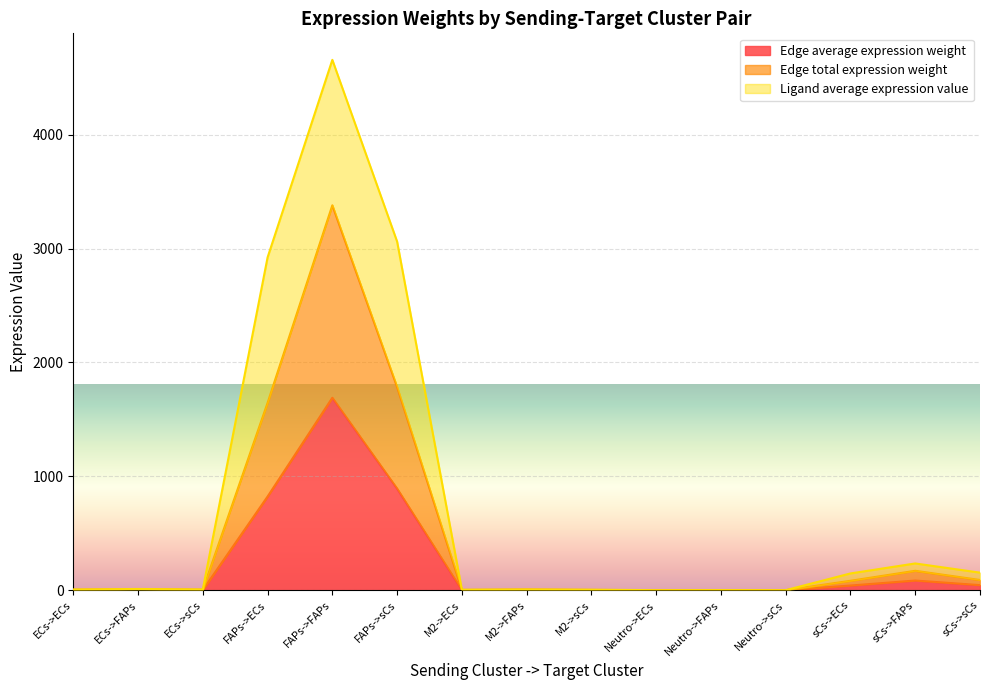

What value does the Edge total expression weight series have at FAPs->FAPs?

3379.7